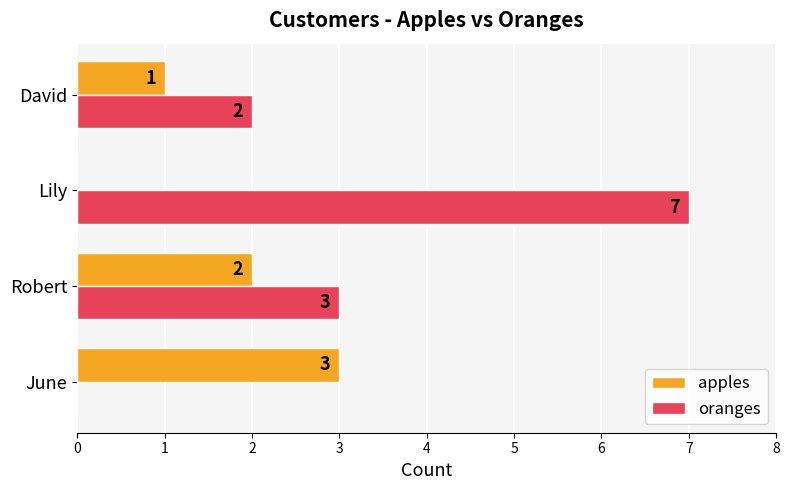

What is the sum of the apples values at June and David?

4